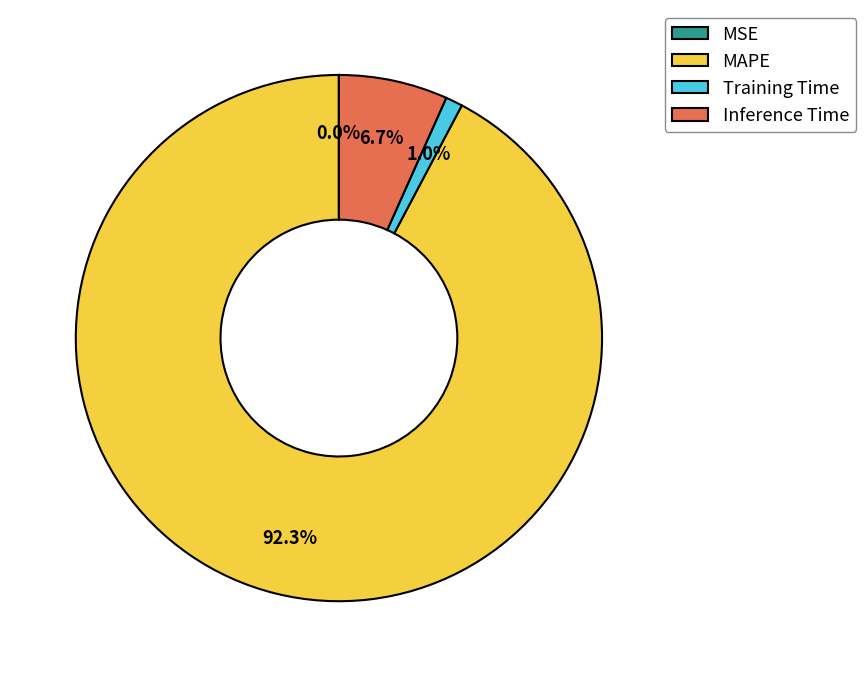

What percentage is NOT represented by Inference Time?

93.3%